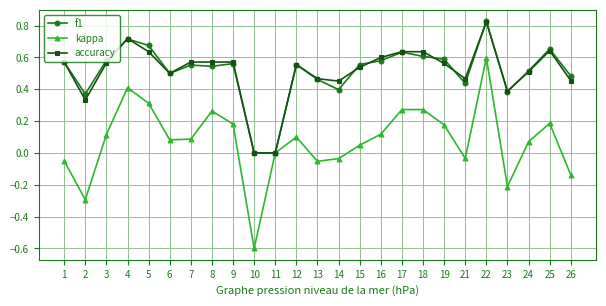

Is the value of f1 at 3 greater than the value of accuracy at 11?

Yes